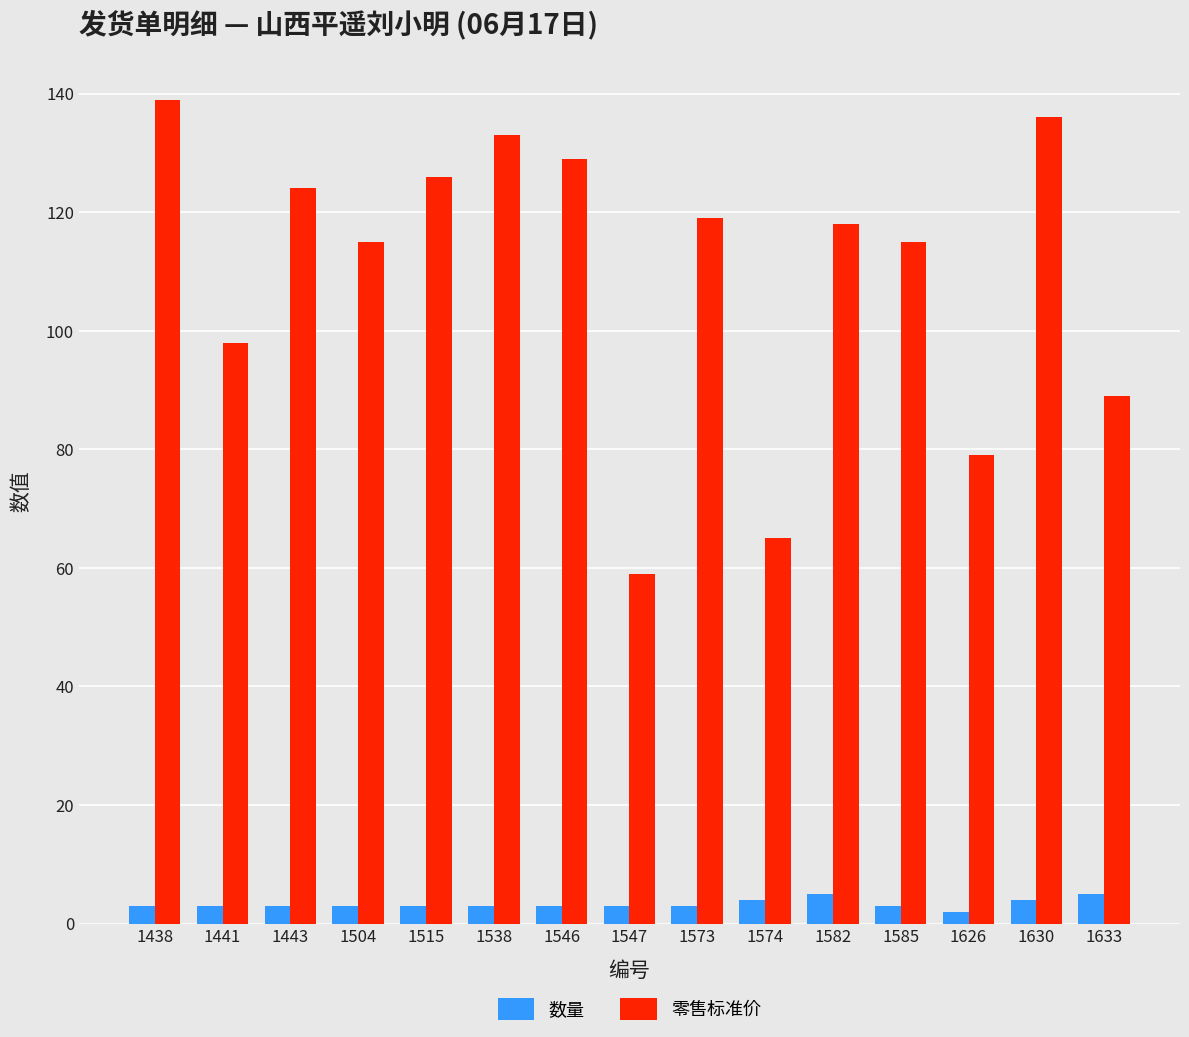

How many data points in 零售标准价 are less than 118?

7